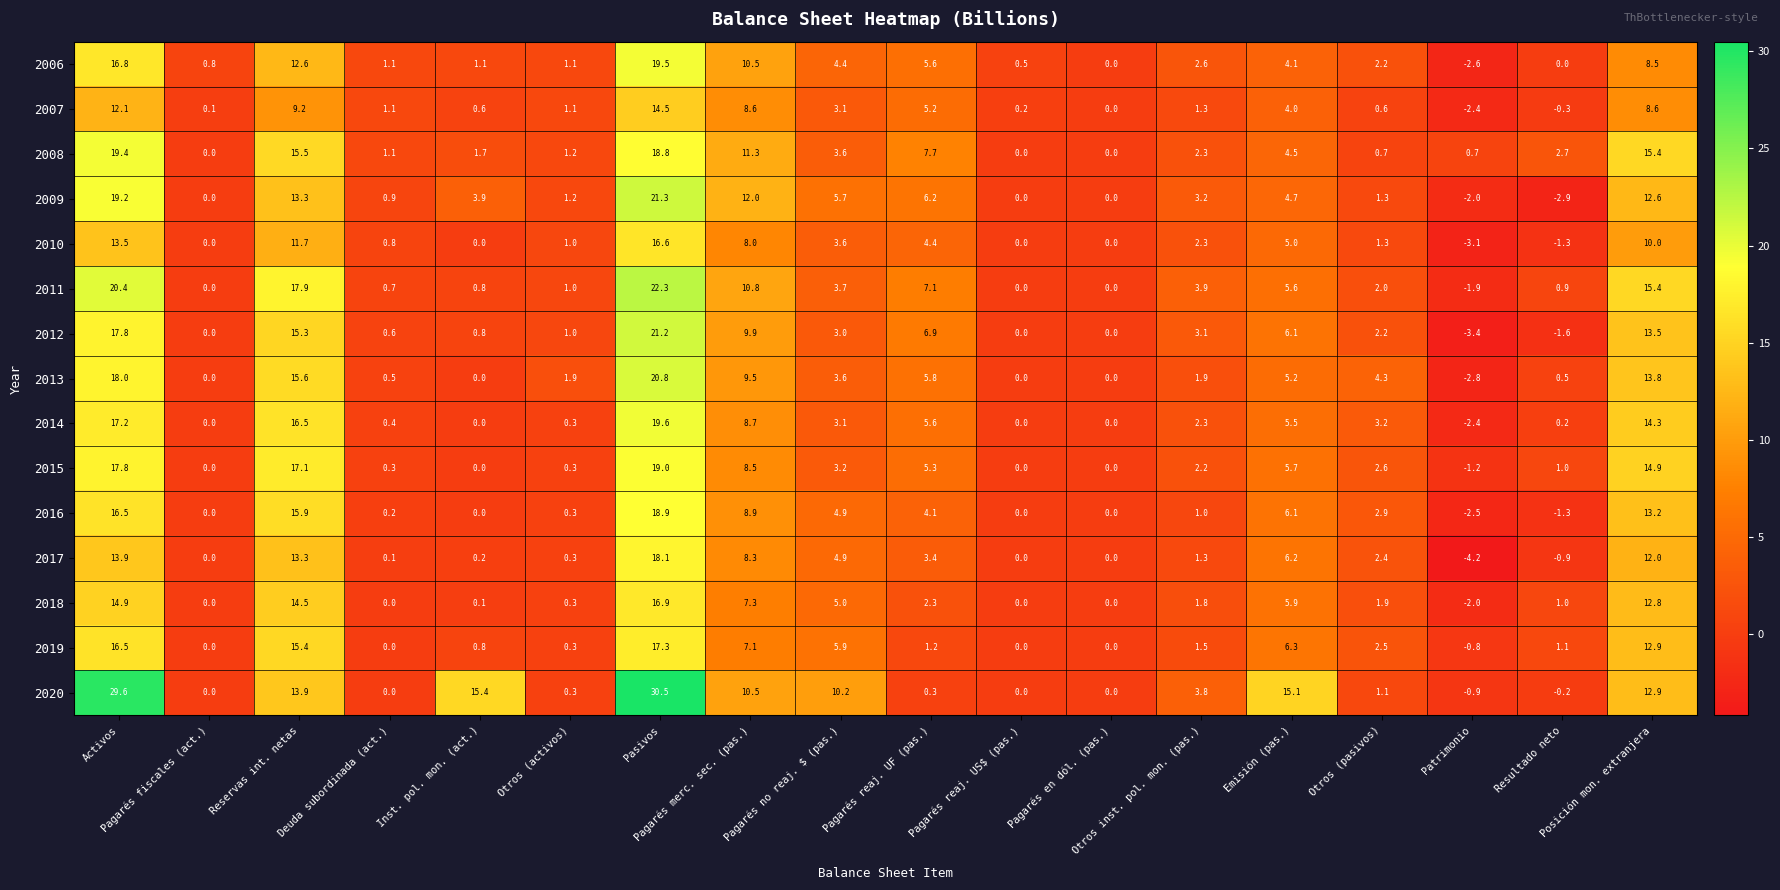

What is the maximum value for 2011?

22.3